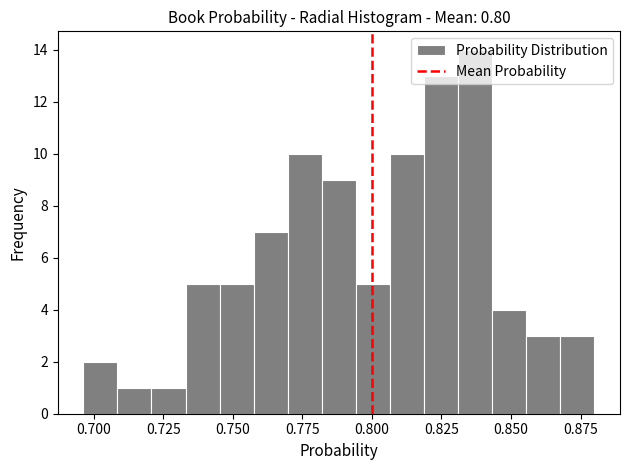

Around what value on the x-axis is the tallest bar? Give the approximate position of its centre, as read against the axis.

0.835